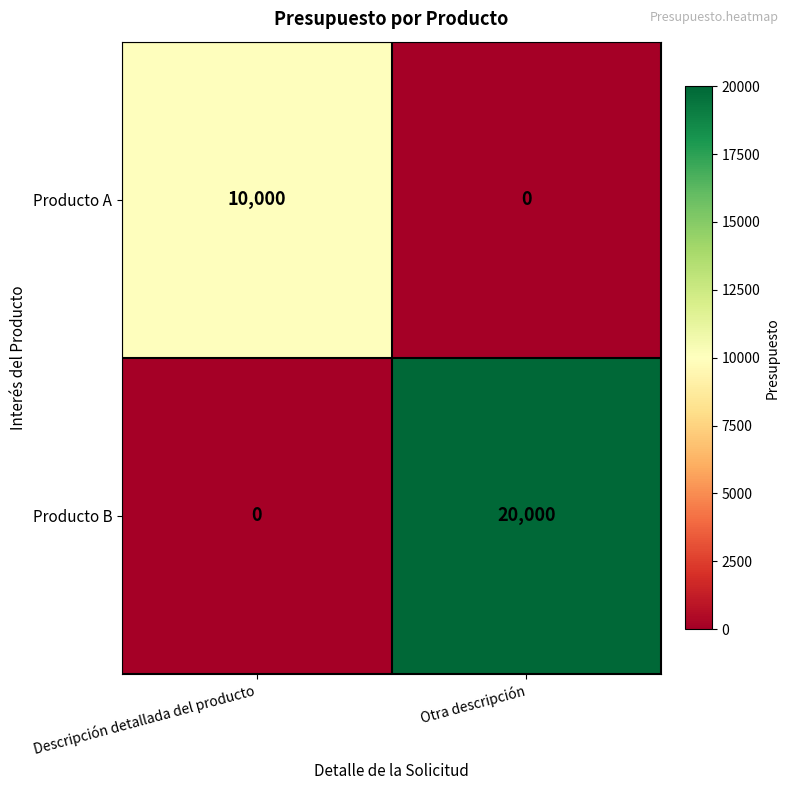

What is the difference between the highest and lowest values at Otra descripción?

20000